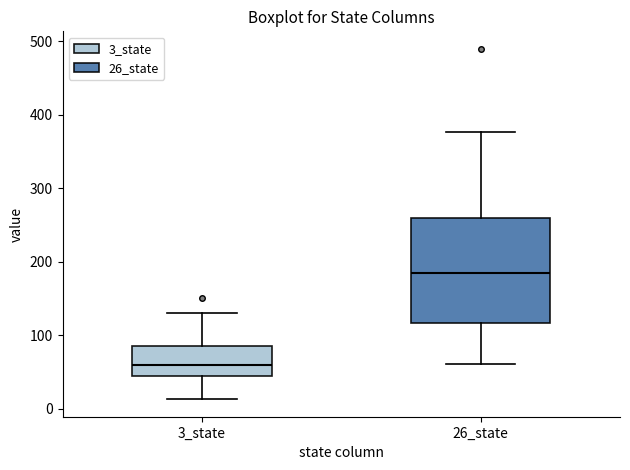

Reading left to right, transcribe this box plot: for each box, give where its median line is, the range the box spans, and where its two whiskers end, as read against the y-axis. The values are not printed on the chart, so give them approximately, as read against the axis.

3_state: median 60, box 40 to 90, whiskers 10 to 130
26_state: median 180, box 120 to 260, whiskers 60 to 380